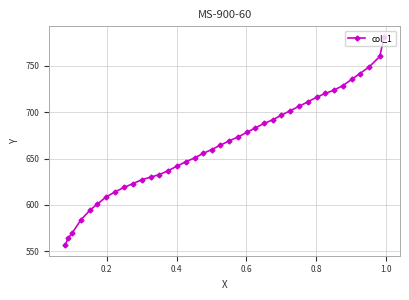

What is the minimum value shown in the chart?

556.5